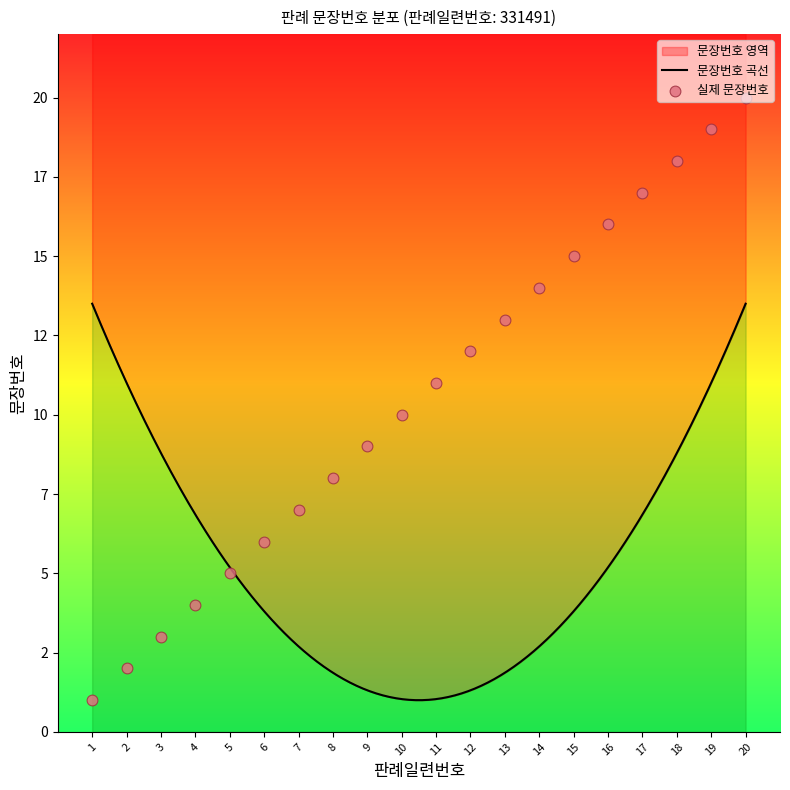

Which has a higher value, 12 or 2?

12